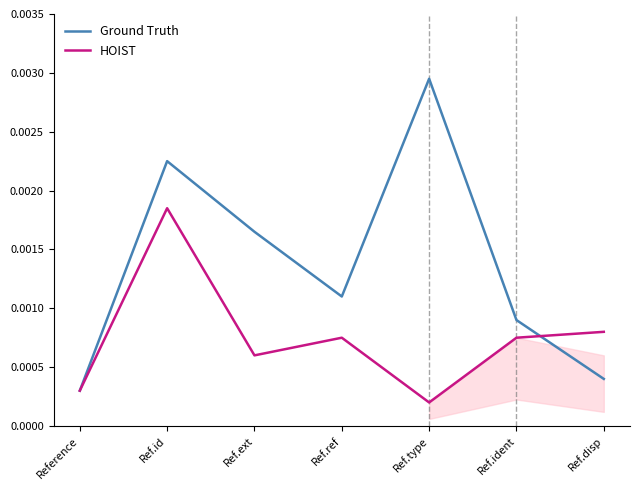

At Ref.ext, list the series in order from smallest to largest.

HOIST, Ground Truth